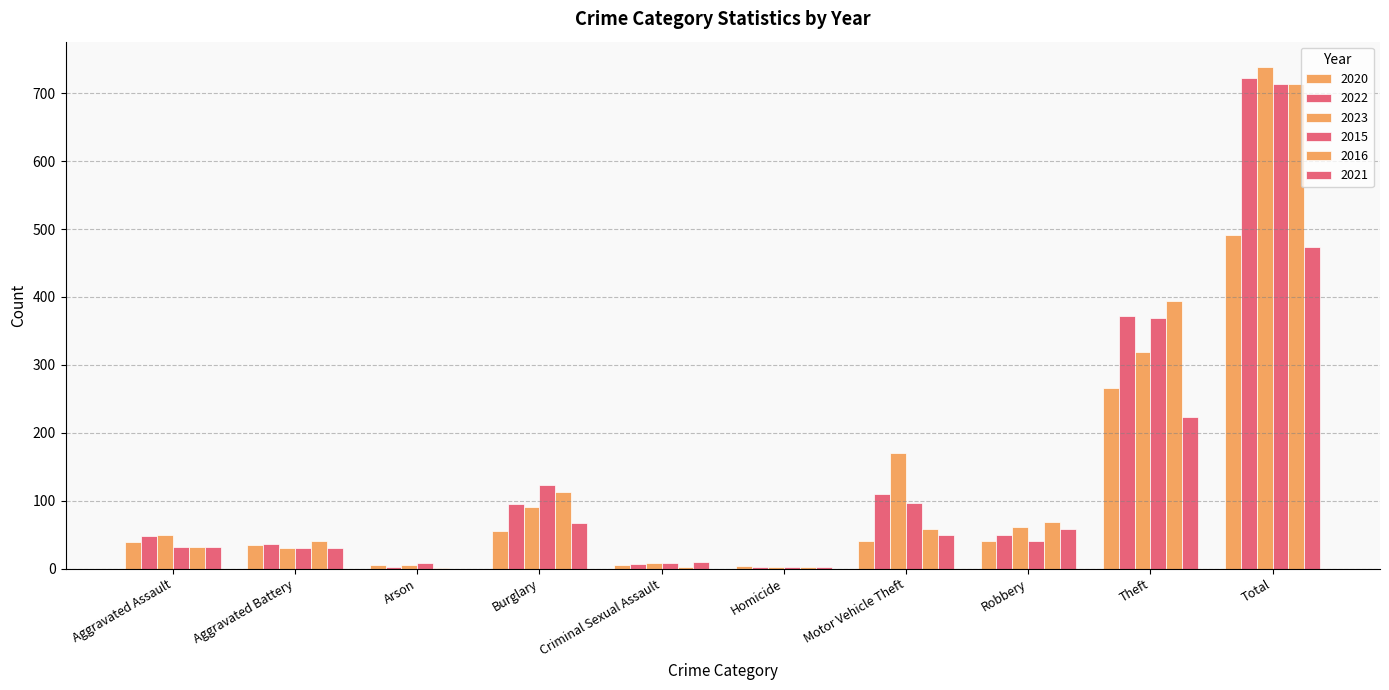

How many groups of bars are there?

10